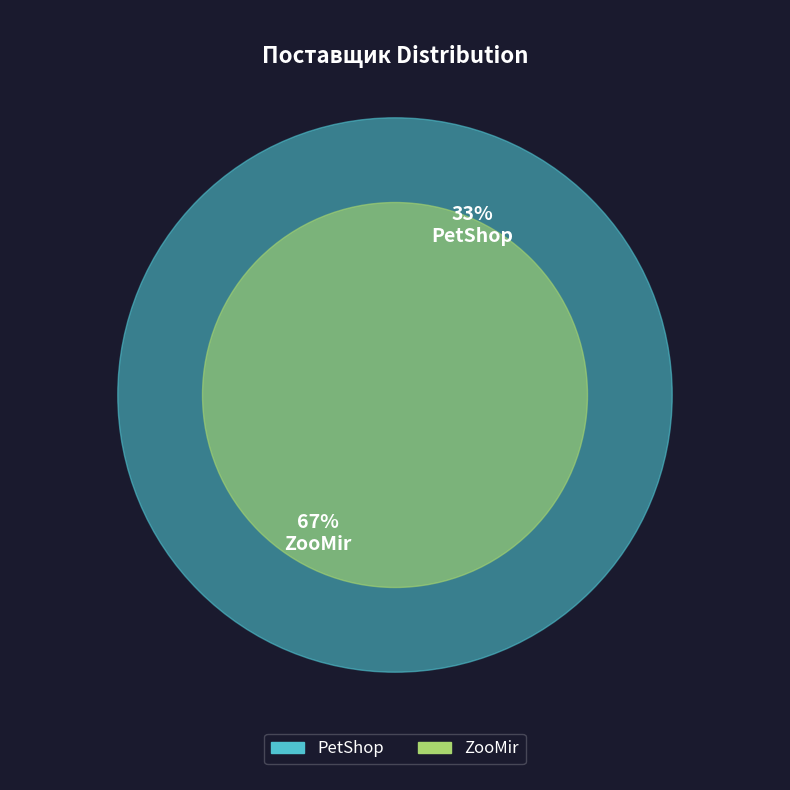

How many segments does this pie chart have?

2